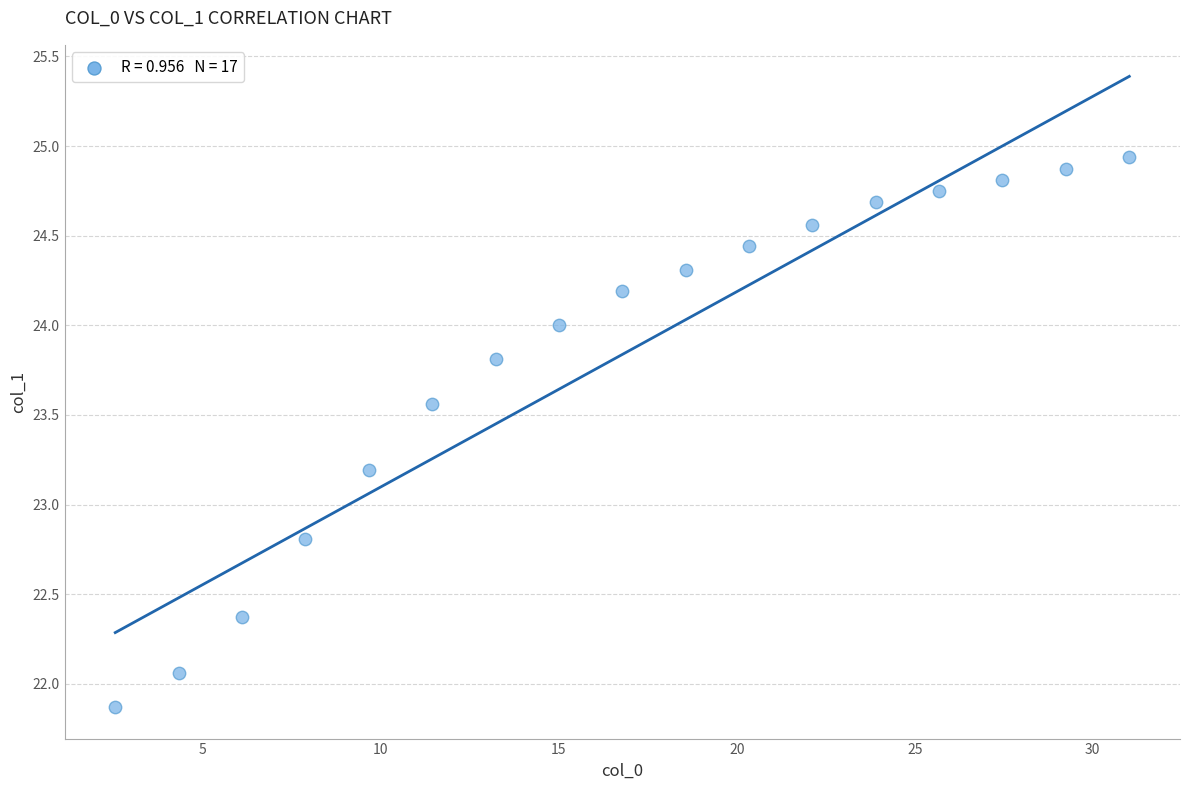

What is the range of X values (max minus min)?

28.5